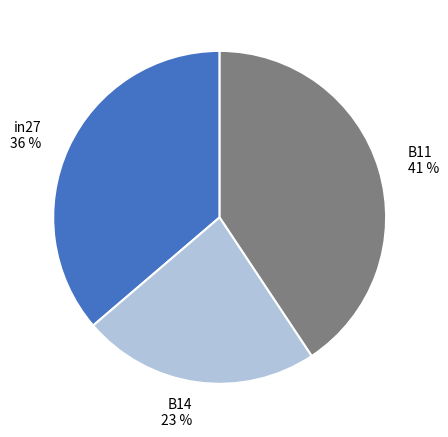

What is the smallest slice in the pie chart?

B14